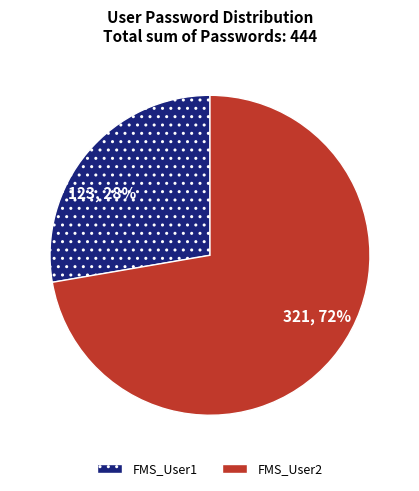

What percentage is the 123, 28% slice, to the nearest percent?

28%